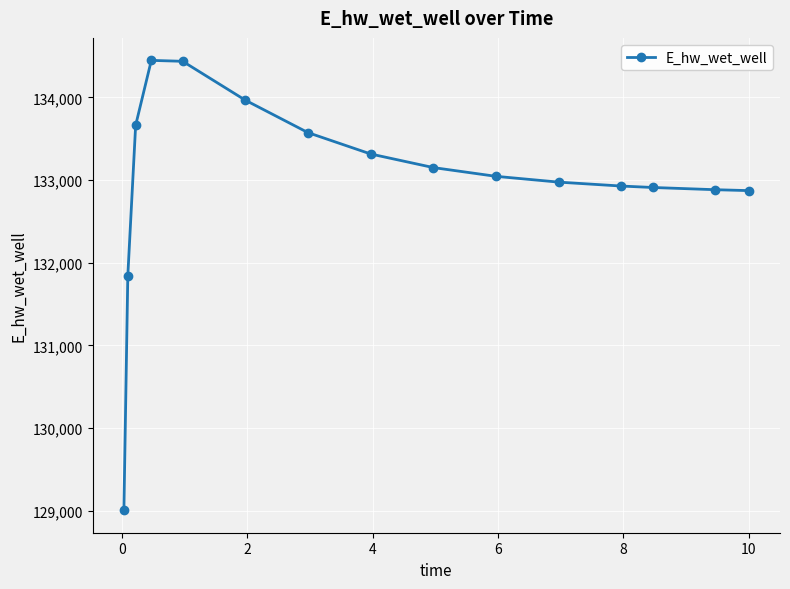

What is the value of the 5th point from the left?

134438.1